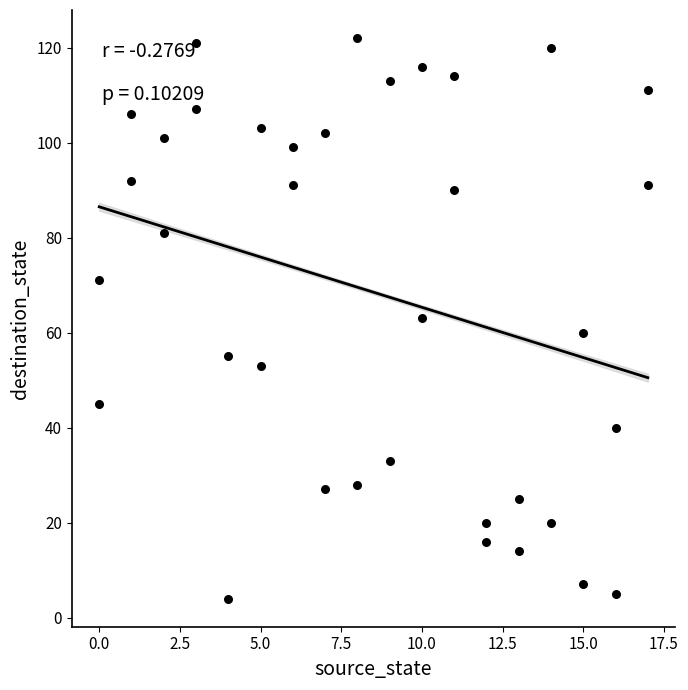

What is the range of X values (max minus min)?

17